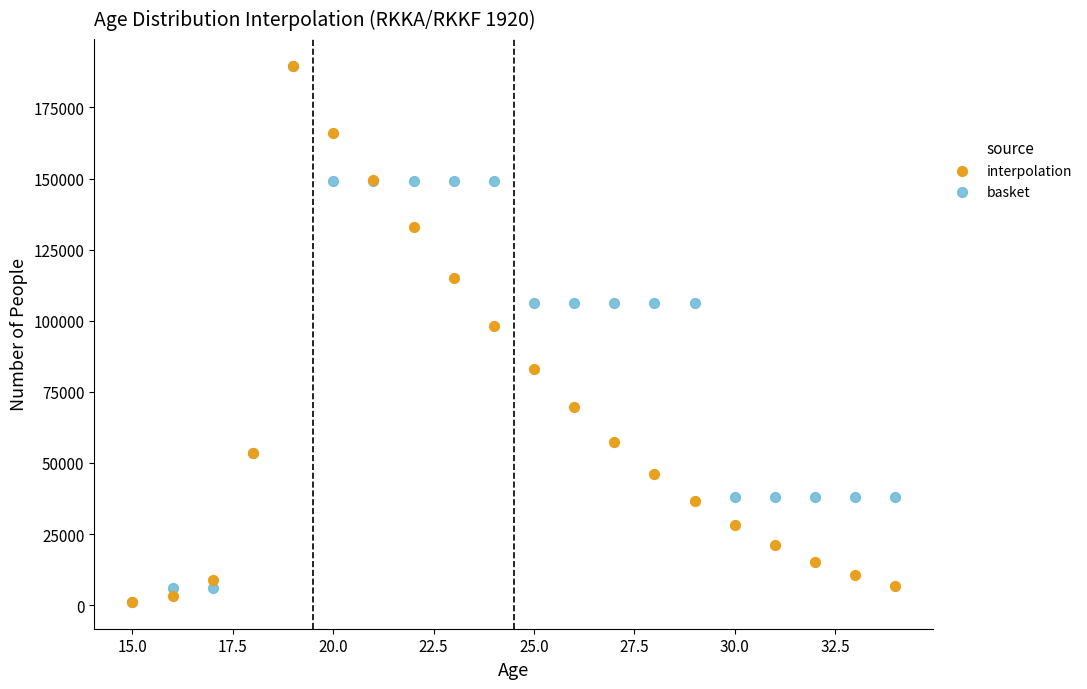

In the interpolation series, what Y value is closest to 95373?

98200.0